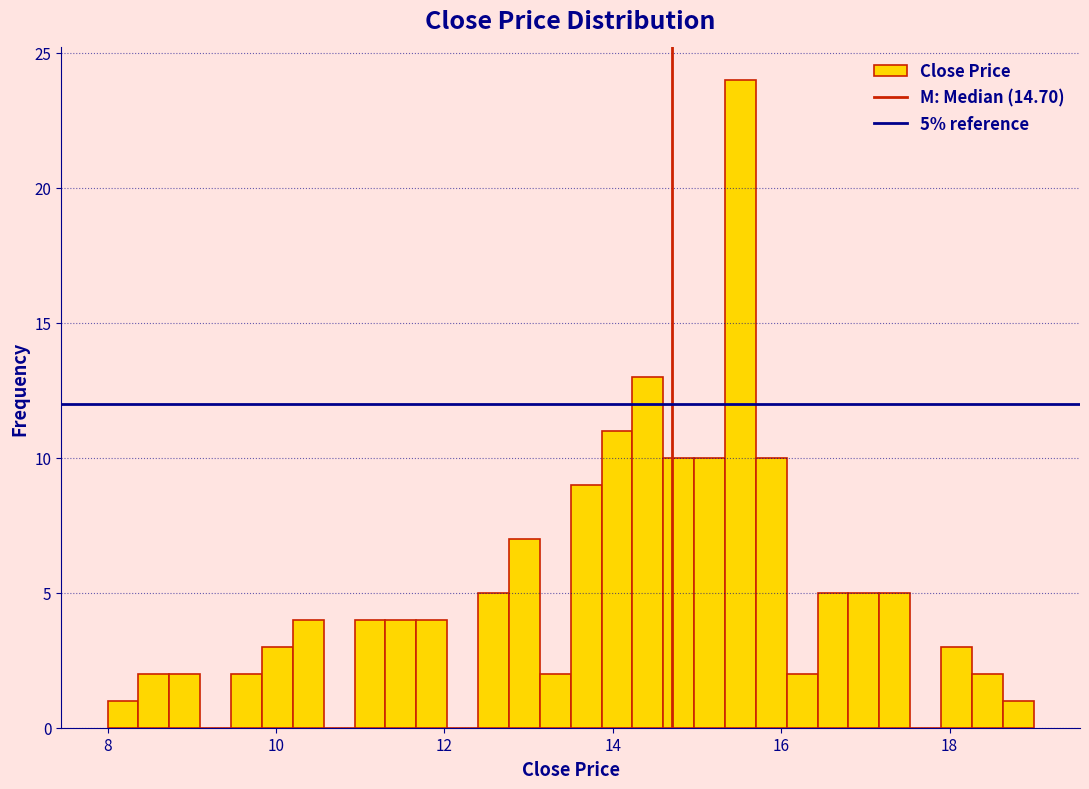

Around what value on the x-axis is the tallest bar? Give the approximate position of its centre, as read against the axis.

15.6